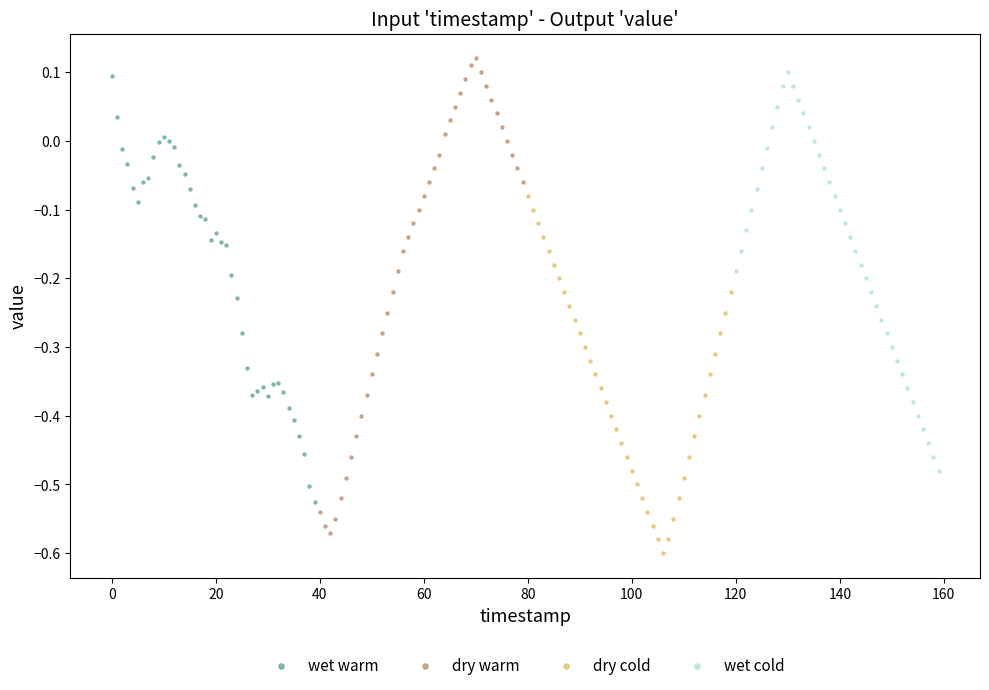

Which series has the widest spread of Y values?

dry warm